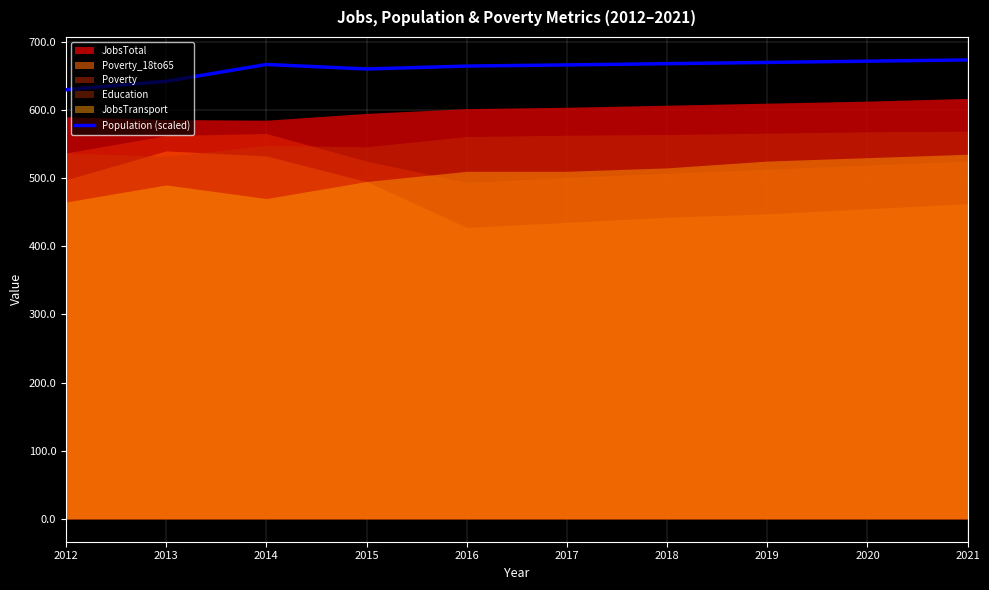

Reading left to right, extract all data points from this chart.

629.7	642.1	666.8	660.2	664.4	666.2	668.0	669.8	671.7	673.5